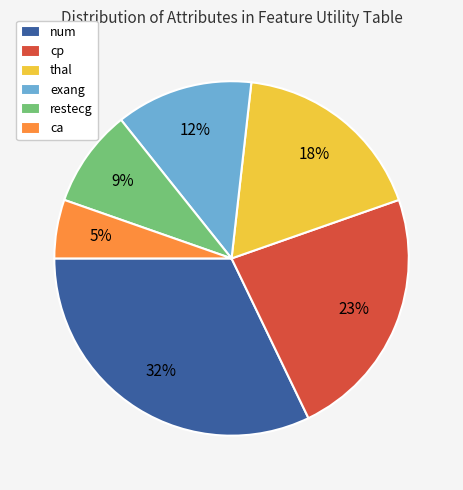

To the nearest percent, what is the difference between the exang and cp slice percentages?

11%